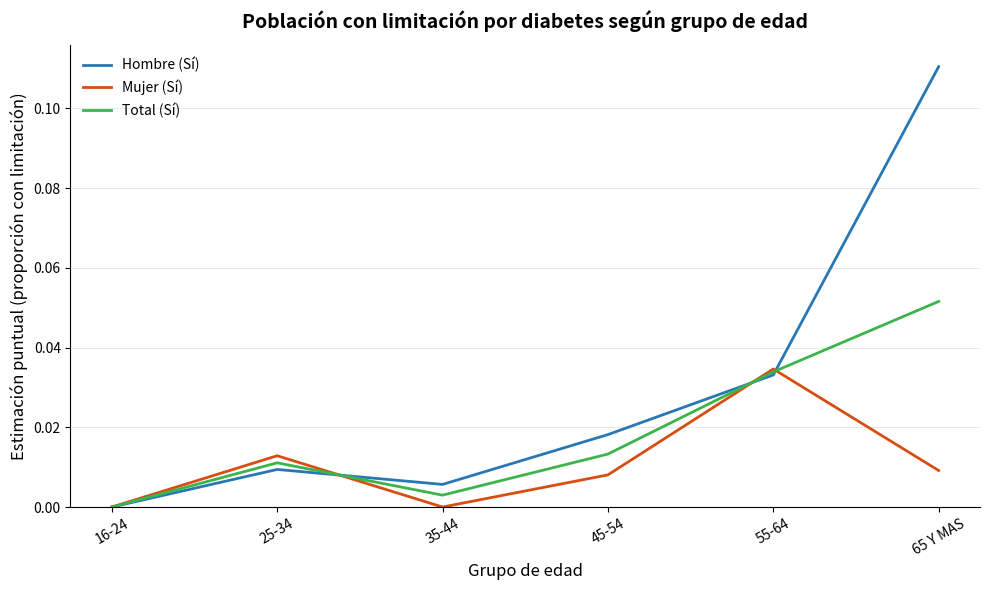

Is it true that Hombre (Sí) equals 0.1 at 16-24?

False